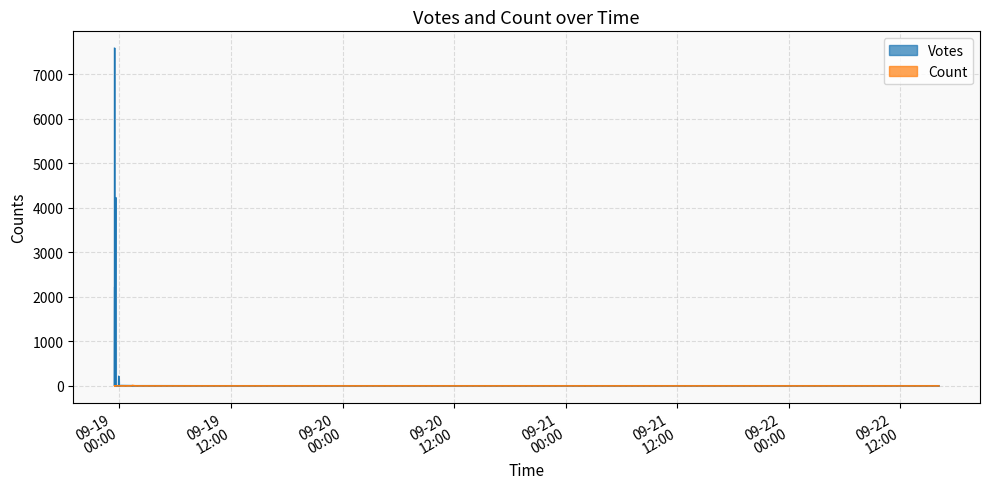

Reading right to left, list all the values displayed in this chart.

Votes: 2019-09-19 01:24=1	2019-09-18 23:39=0	2019-09-19 04:05=4	2019-09-22 16:09=3	2019-09-18 23:54=3	2019-09-19 08:59=3	2019-09-18 23:37=1	2019-09-18 23:48=0	2019-09-18 23:40=5	2019-09-18 23:57=0	2019-09-18 23:51=1	2019-09-19 01:20=6	2019-09-19 01:45=4	2019-09-18 23:28=7	2019-09-18 23:28=7	2019-09-18 23:29=4	2019-09-18 23:28=6	2019-09-18 23:30=8	2019-09-19 00:11=8	2019-09-19 00:08=8	2019-09-18 23:30=7	2019-09-18 23:38=7	2019-09-18 23:30=9	2019-09-18 23:28=9	2019-09-18 23:31=21	2019-09-18 23:30=19	2019-09-18 23:29=10	2019-09-18 23:28=60	2019-09-18 23:28=63	2019-09-18 23:30=78	2019-09-18 23:28=166	2019-09-18 23:56=165	2019-09-18 23:55=217	2019-09-18 23:29=226	2019-09-18 23:28=655	2019-09-18 23:28=854	2019-09-18 23:29=1034	2019-09-18 23:29=2221	2019-09-18 23:28=7589	2019-09-18 23:36=4232
Count: 2019-09-19 01:24=12	2019-09-18 23:39=1	2019-09-19 04:05=1	2019-09-22 16:09=1	2019-09-18 23:54=1	2019-09-19 08:59=1	2019-09-18 23:37=1	2019-09-18 23:48=1	2019-09-18 23:40=1	2019-09-18 23:57=1	2019-09-18 23:51=1	2019-09-19 01:20=2	2019-09-19 01:45=1	2019-09-18 23:28=1	2019-09-18 23:28=1	2019-09-18 23:29=1	2019-09-18 23:28=2	2019-09-18 23:30=1	2019-09-19 00:11=1	2019-09-19 00:08=1	2019-09-18 23:30=1	2019-09-18 23:38=1	2019-09-18 23:30=1	2019-09-18 23:28=1	2019-09-18 23:31=1	2019-09-18 23:30=1	2019-09-18 23:29=2	2019-09-18 23:28=1	2019-09-18 23:28=1	2019-09-18 23:30=1	2019-09-18 23:28=1	2019-09-18 23:56=1	2019-09-18 23:55=1	2019-09-18 23:29=1	2019-09-18 23:28=1	2019-09-18 23:28=1	2019-09-18 23:29=1	2019-09-18 23:29=1	2019-09-18 23:28=1	2019-09-18 23:36=1